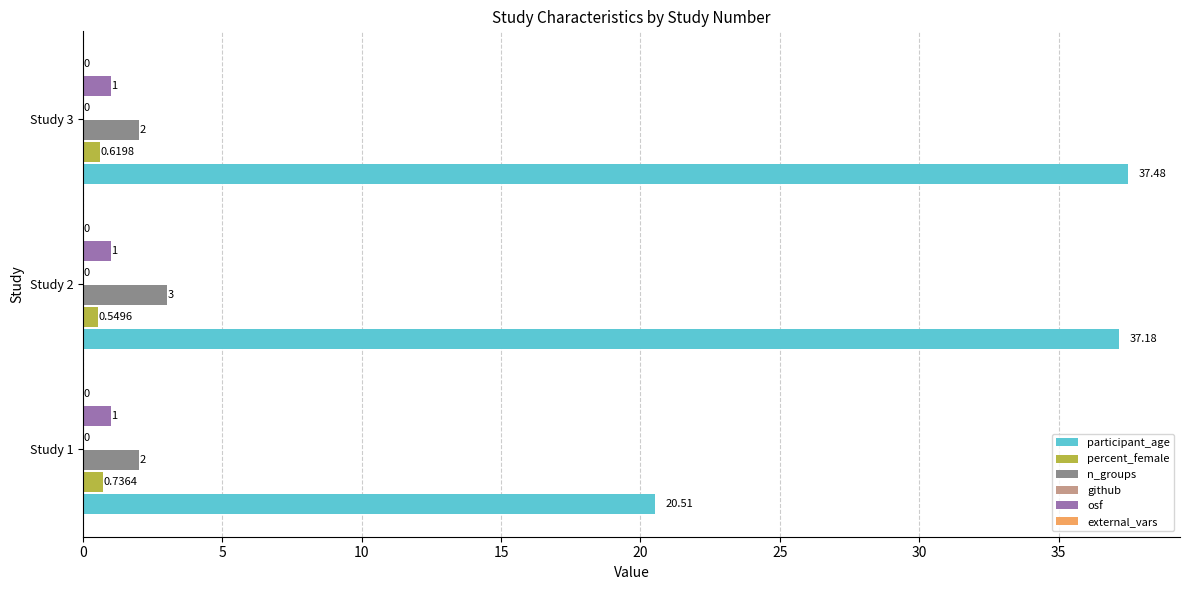

Between Study 1 and Study 3, which series saw the biggest shift?

participant_age